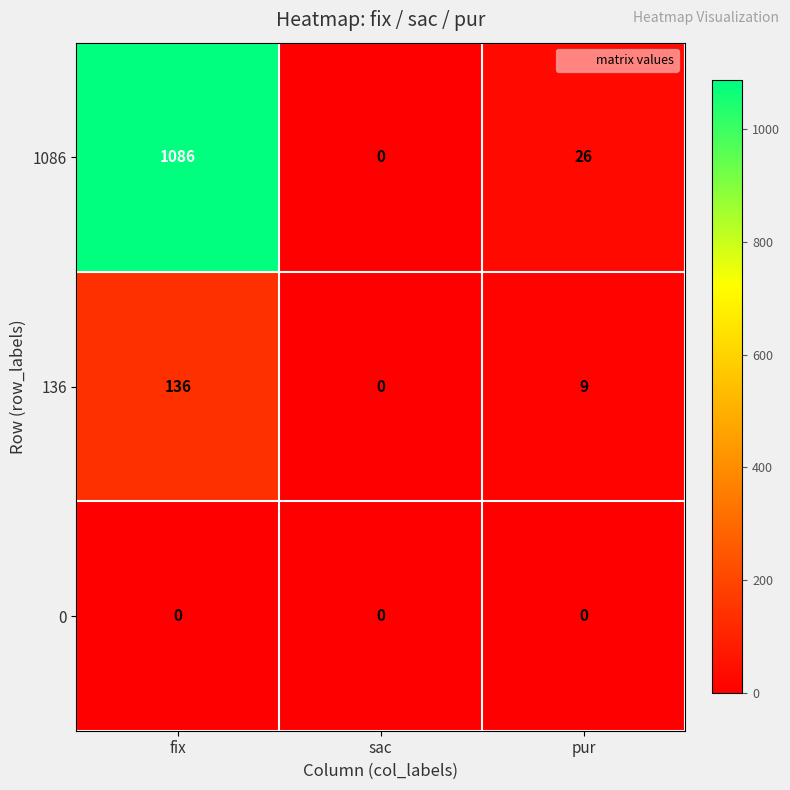

Which label corresponds to the largest value in the chart?

fix